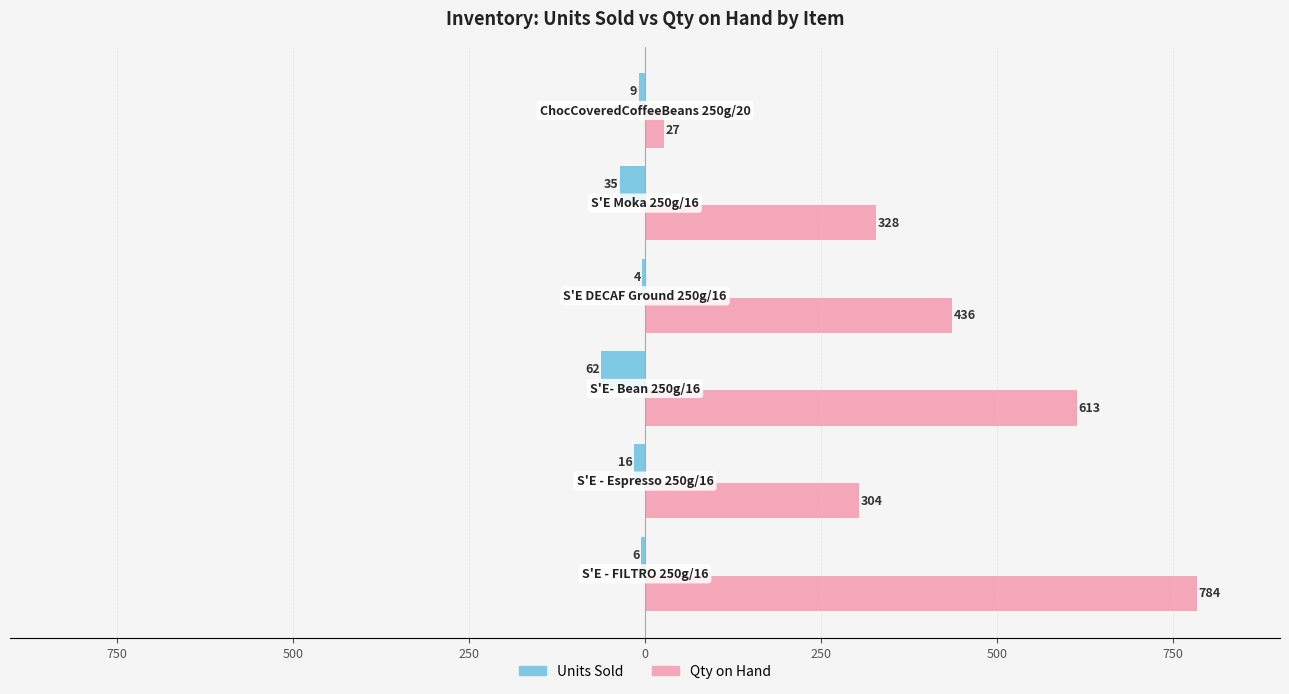

What are all the series names shown in the legend?

Units Sold, Qty on Hand